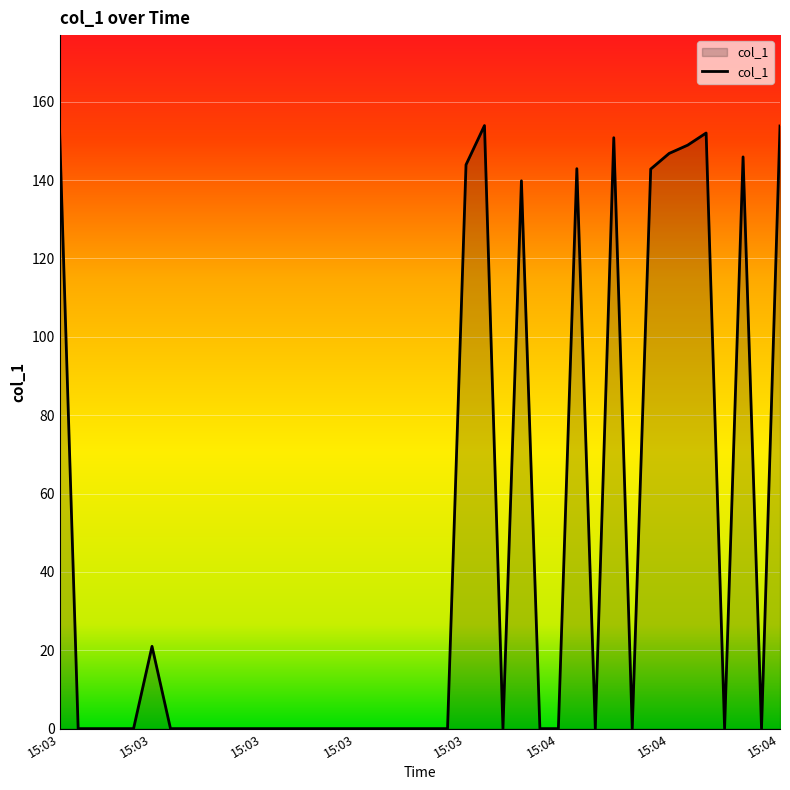

What is the difference between the maximum and minimum values?

153.9